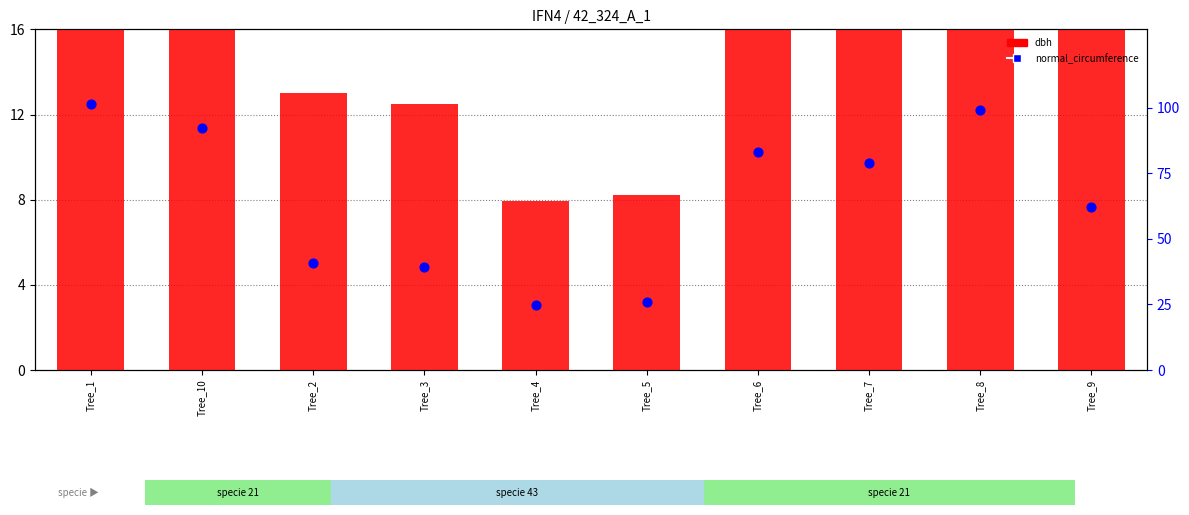

Which series contains the highest Y value?

normal_circumference